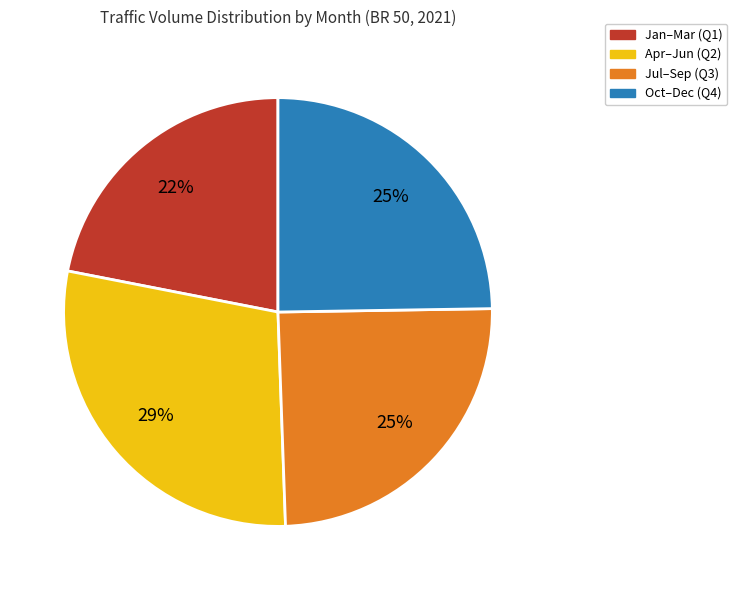

How many segments does this pie chart have?

4